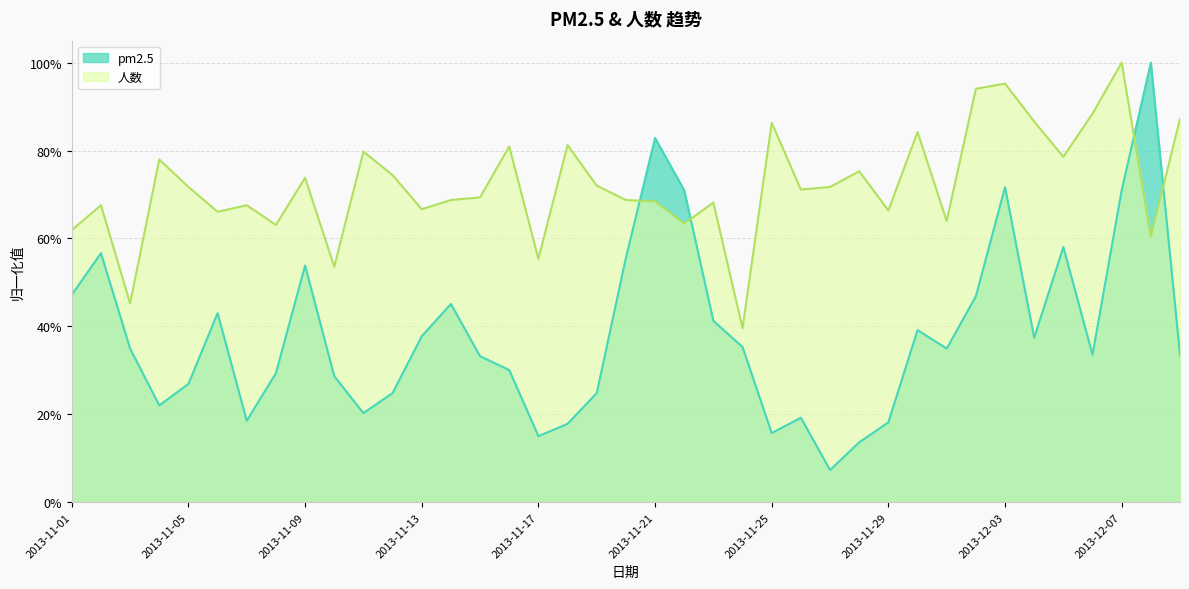

True or false: 人数 has more than 2 interior local peaks.

True